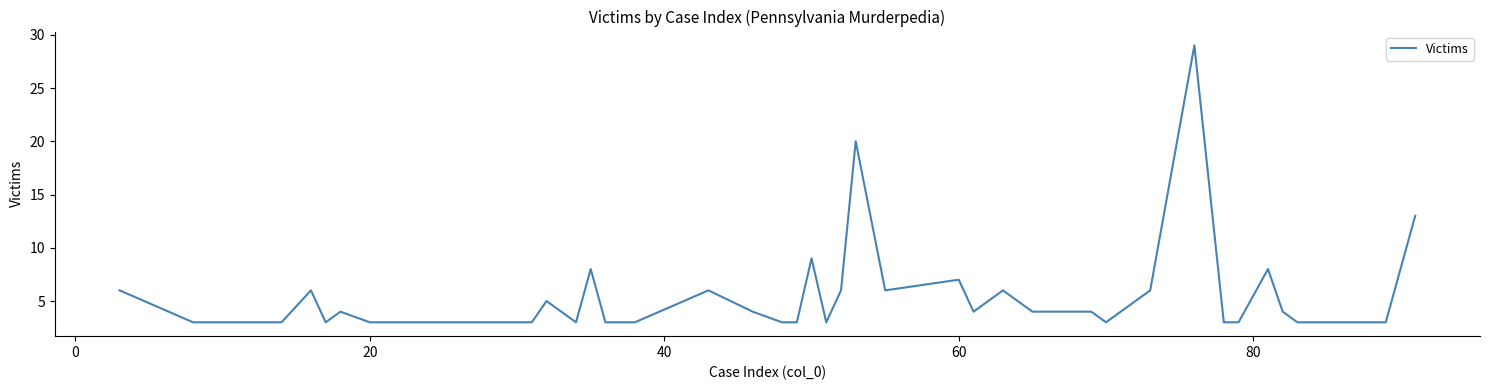

What is the greatest value displayed?

29